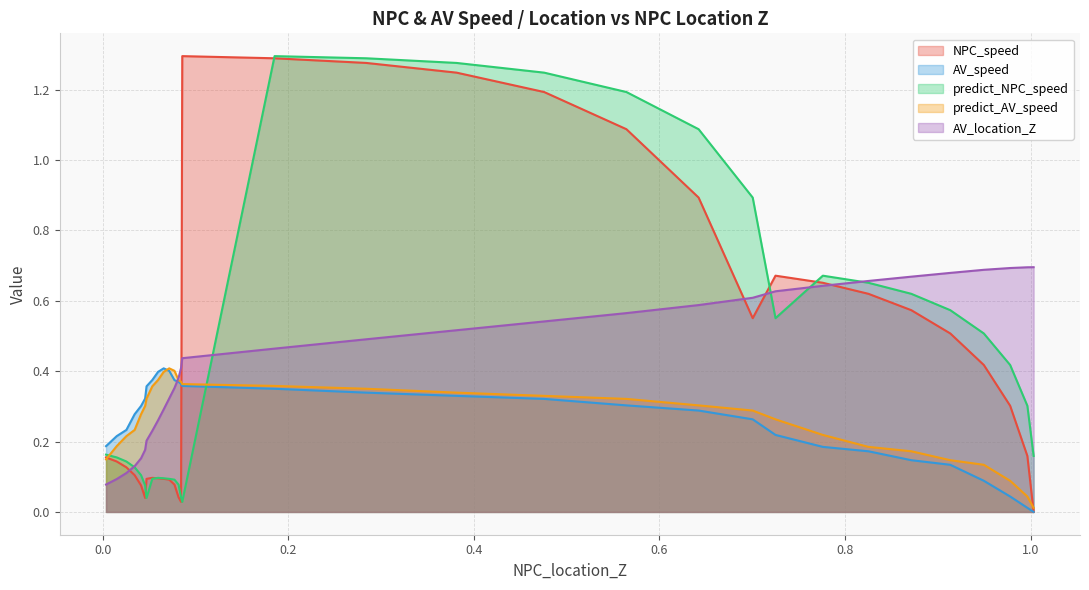

List the series in order of their peak value, lowest first.

AV_speed, predict_AV_speed, AV_location_Z, NPC_speed, predict_NPC_speed